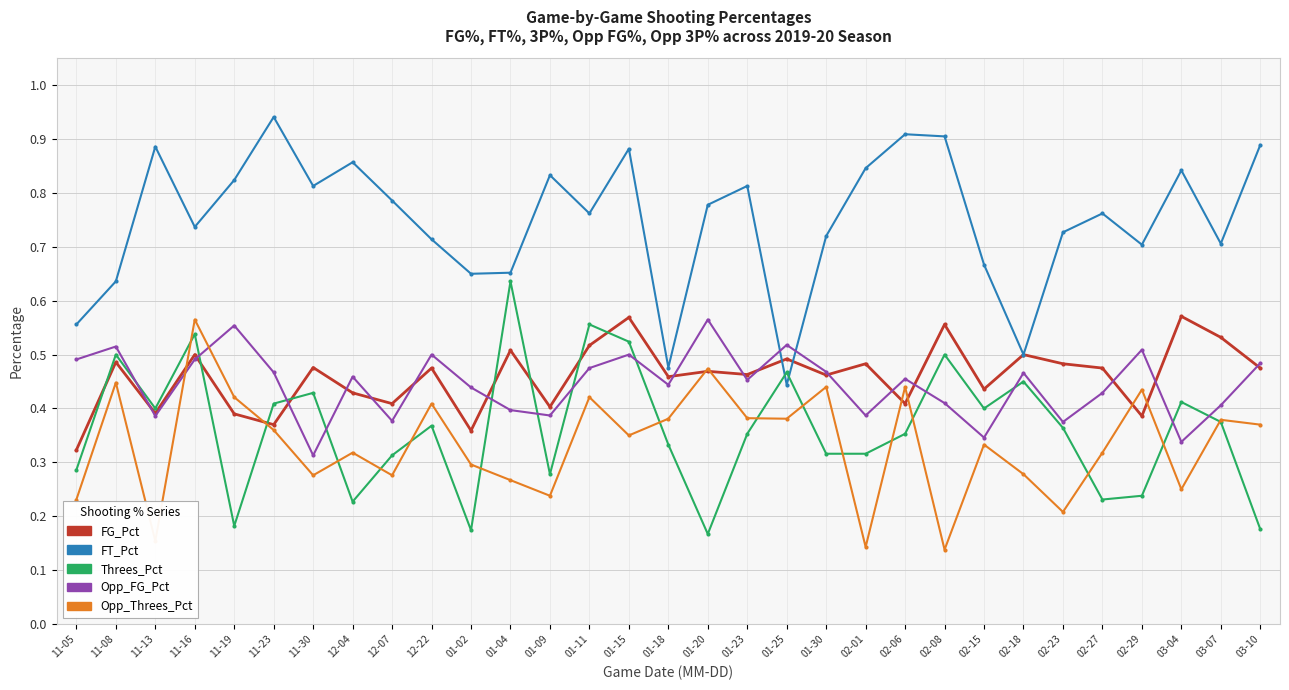

What is the label of the 2nd point from the right?

03-07